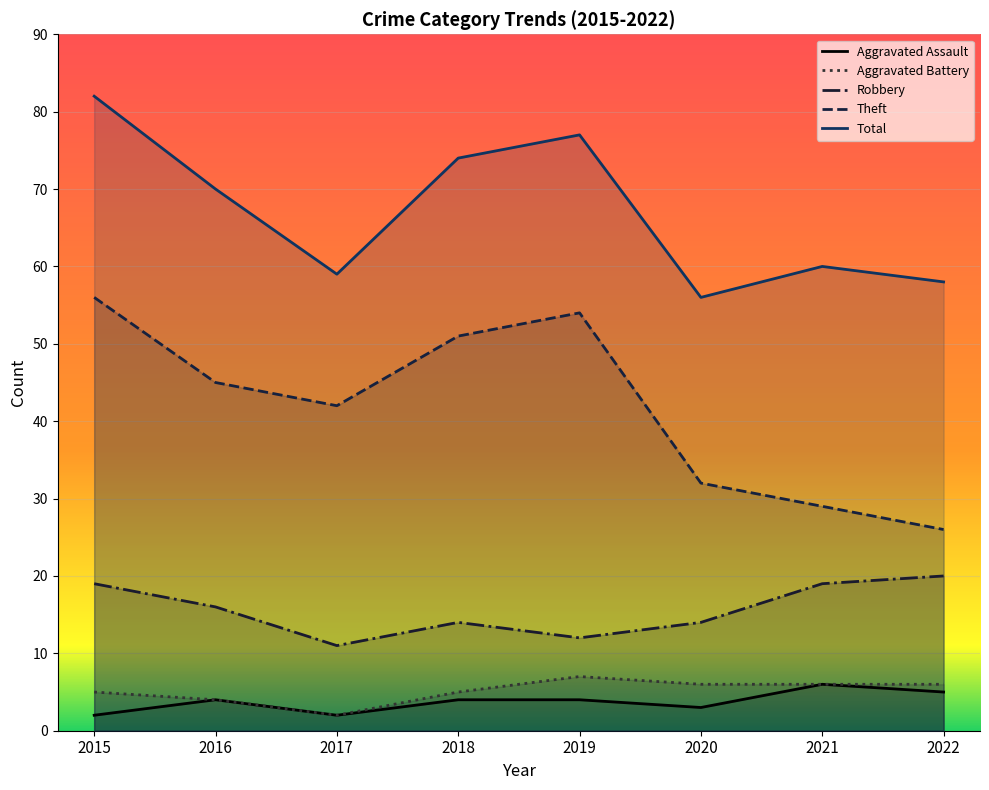

In Robbery, how many points are higher than both neighbors (excluding endpoints)?

1